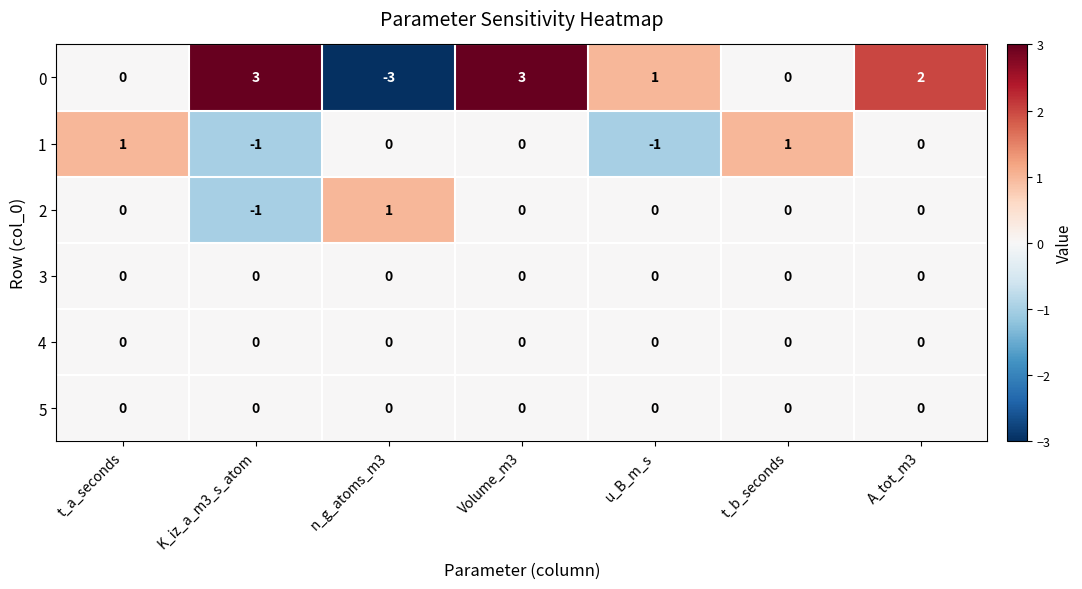

What is the greatest value displayed?

3